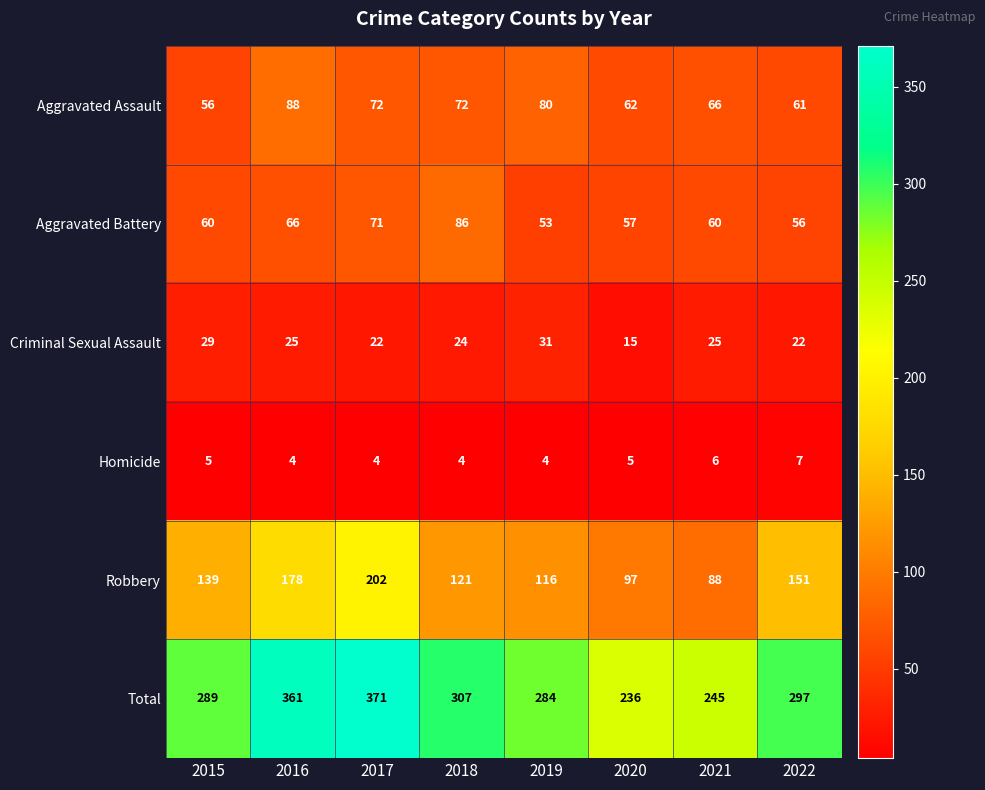

List the series in order of their peak value, highest first.

Total, Robbery, Aggravated Assault, Aggravated Battery, Criminal Sexual Assault, Homicide